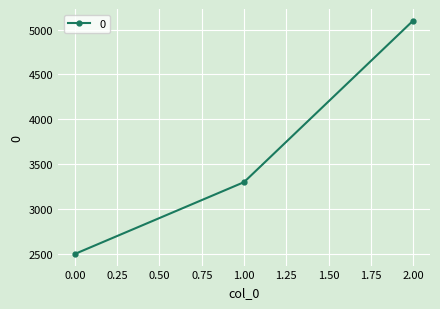

The value at 1.00 is 3300. True or false?

True